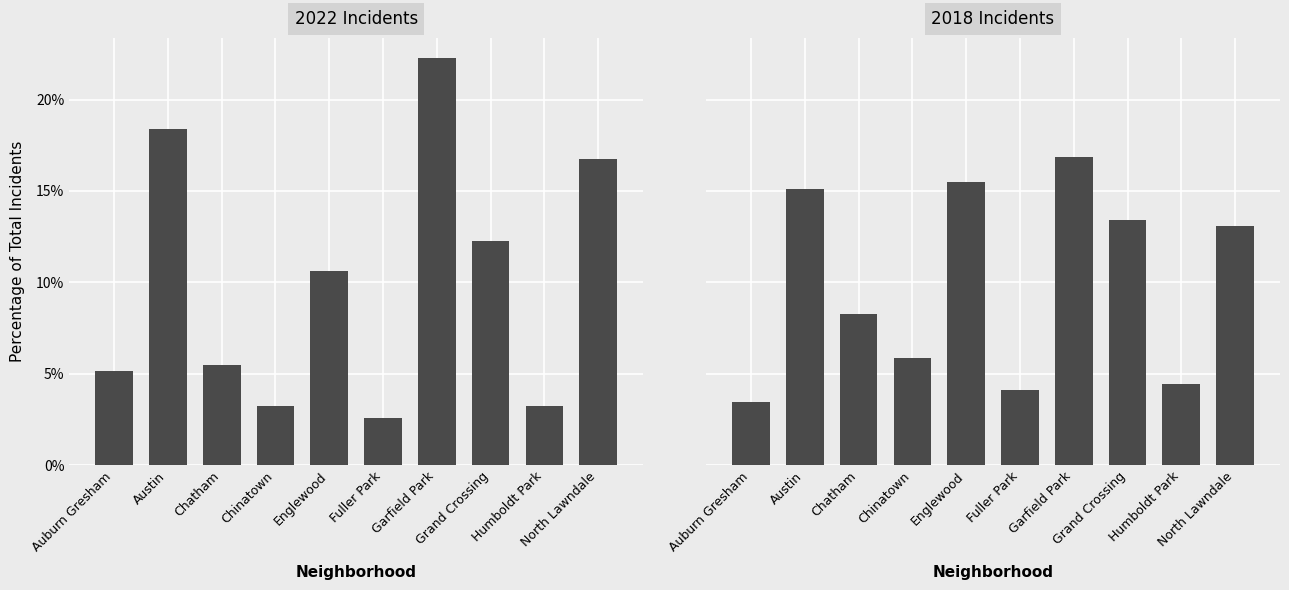

What is the difference between the maximum and minimum values in the 2018 Incidents series?

13.4